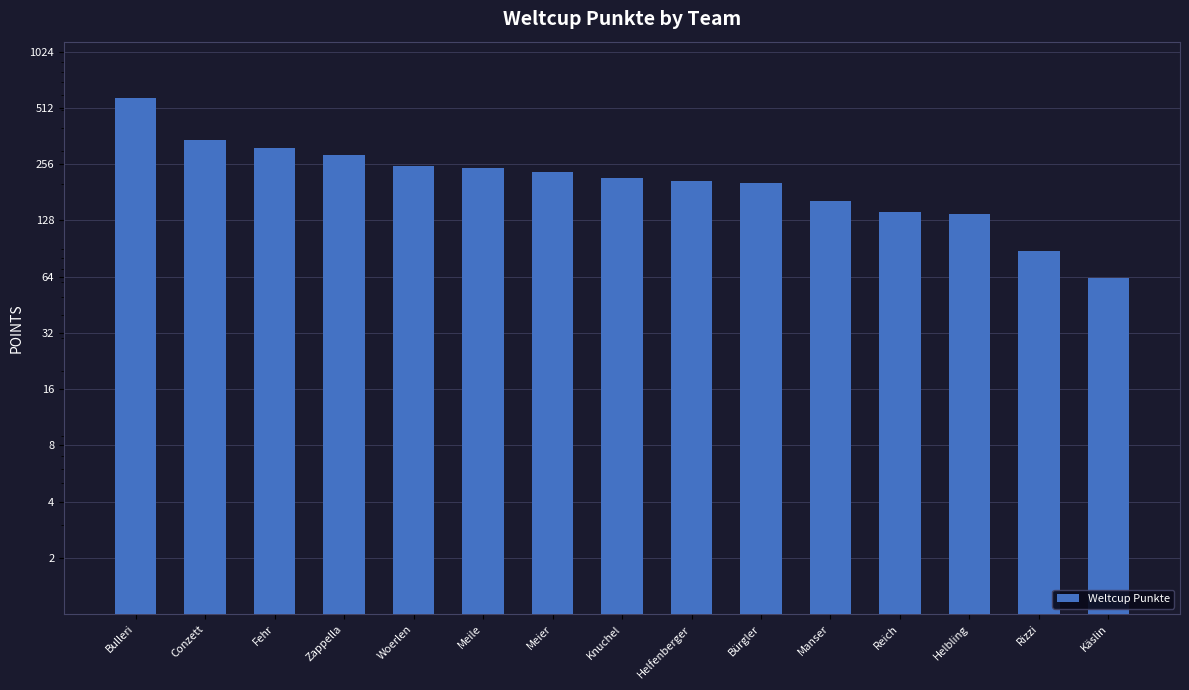

List the labels in order of value, largest first.

Bulleri, Conzett, Fehr, Zappella, Woerlen, Meile, Meier, Knuchel, Helfenberger, Bürgler, Manser, Reich, Helbling, Rizzi, Käslin